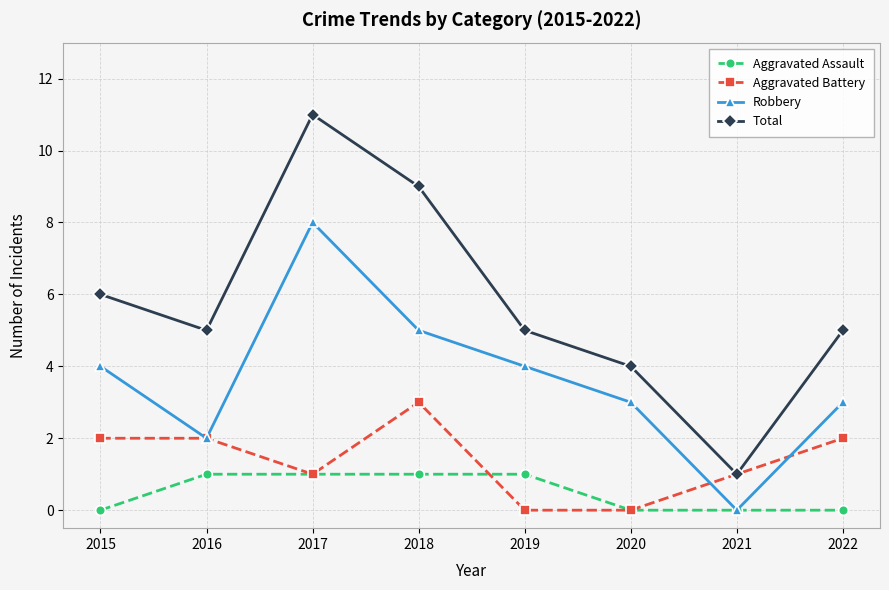

True or false: Total and Aggravated Assault intersect in this chart.

False